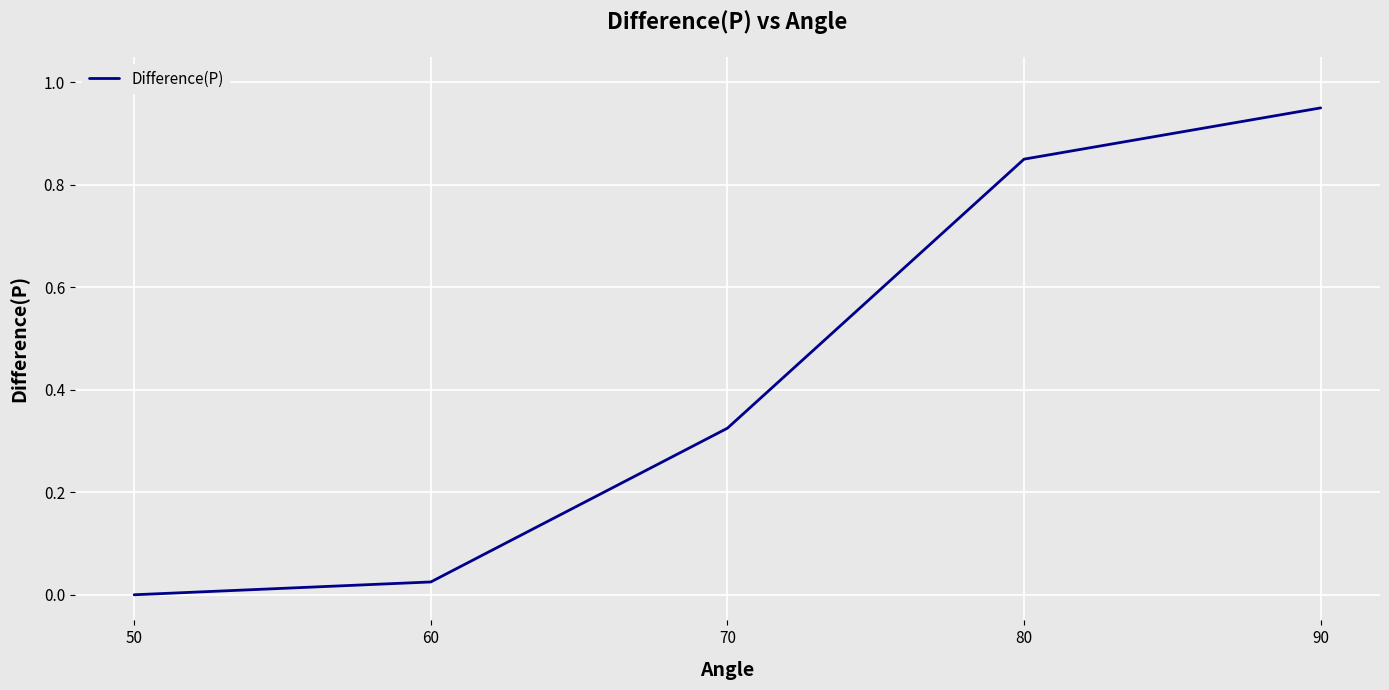

The value at 90 is 0.2. True or false?

False